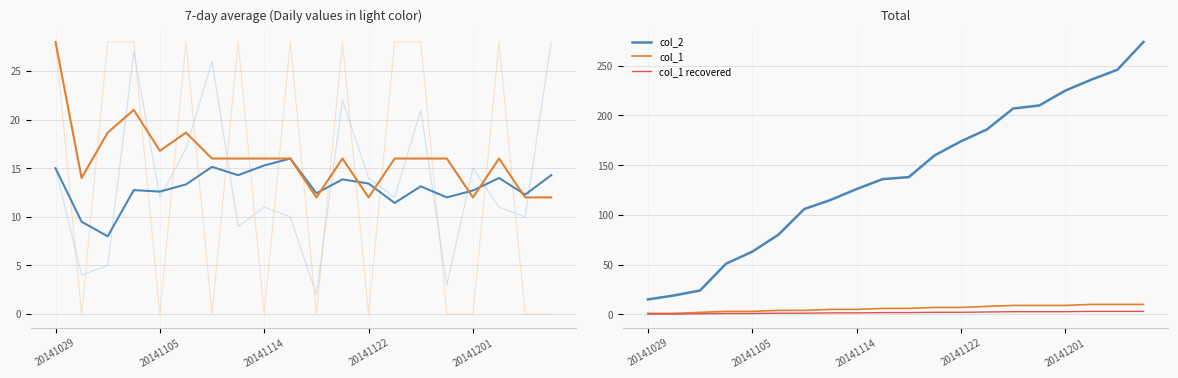

True or false: col_2 and col_1 recovered intersect in this chart.

False